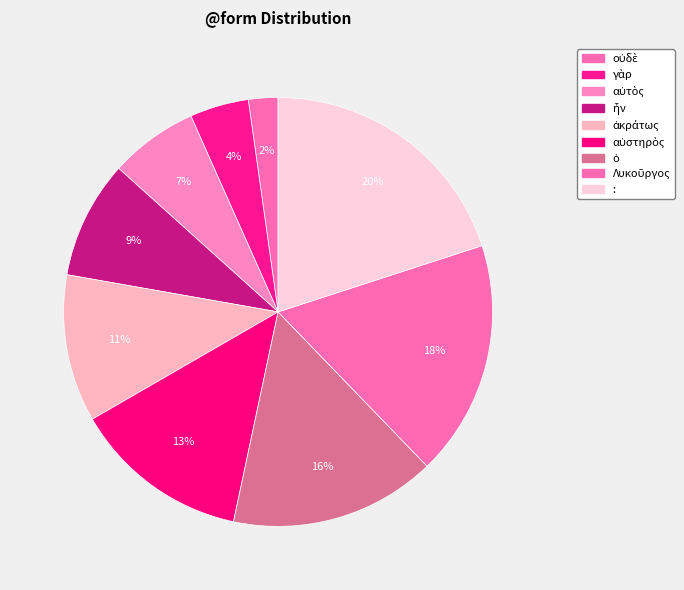

Count the number of slices in the pie.

9